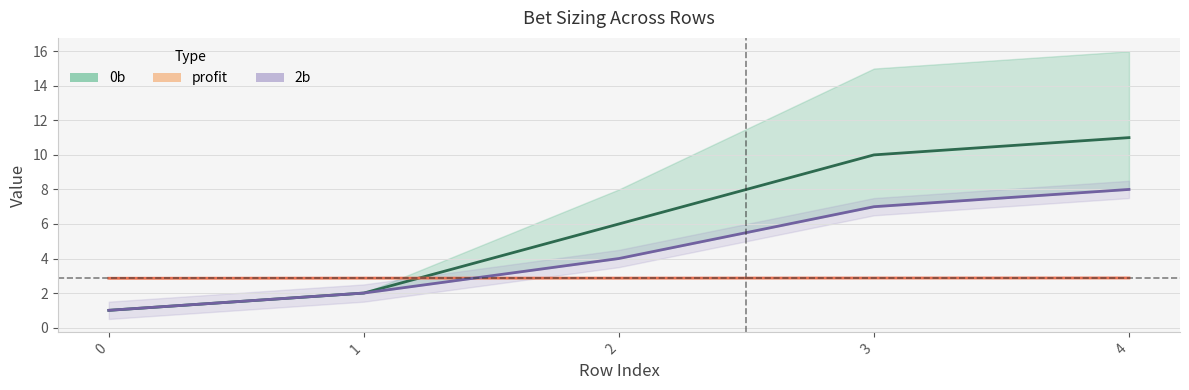

Which category has the highest value across all series?

4